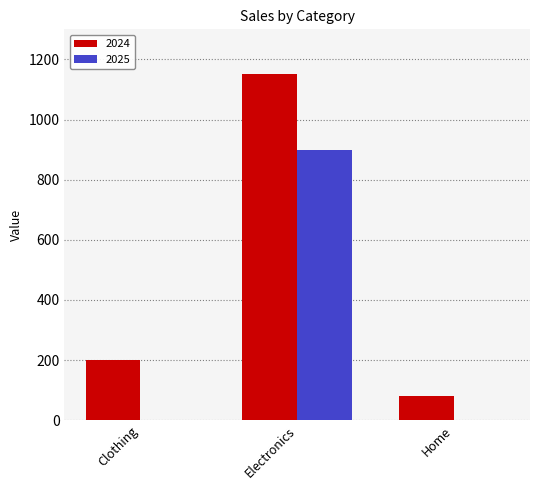

Which series has the largest range (max minus min)?

2024